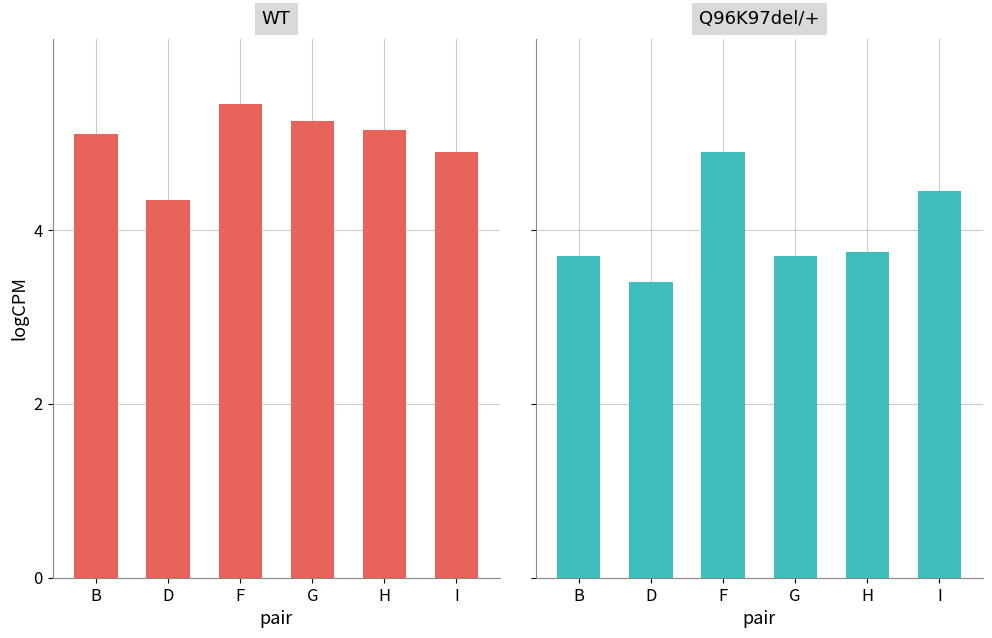

Is it true that WT equals 5.1 at B?

True